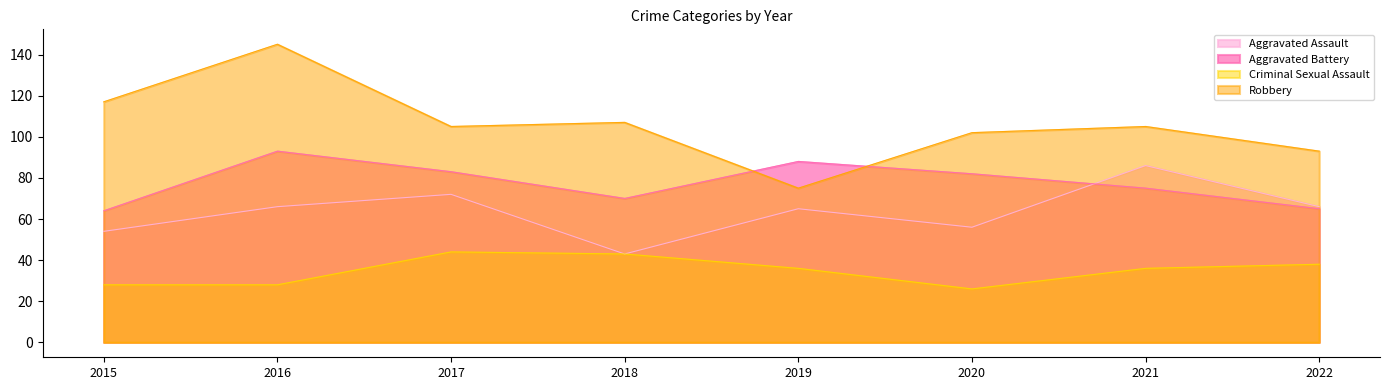

List the series in order of their peak value, lowest first.

Criminal Sexual Assault, Aggravated Assault, Aggravated Battery, Robbery